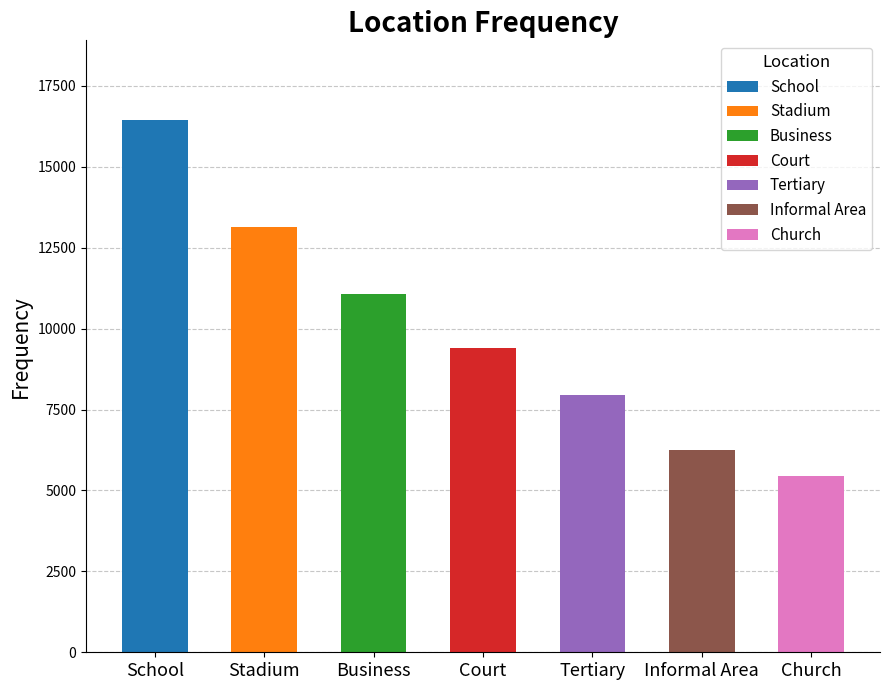

Reading left to right, extract all data points from this chart.

School=16439	Stadium=13142	Business=11056	Court=9397	Tertiary=7955	Informal Area=6237	Church=5433